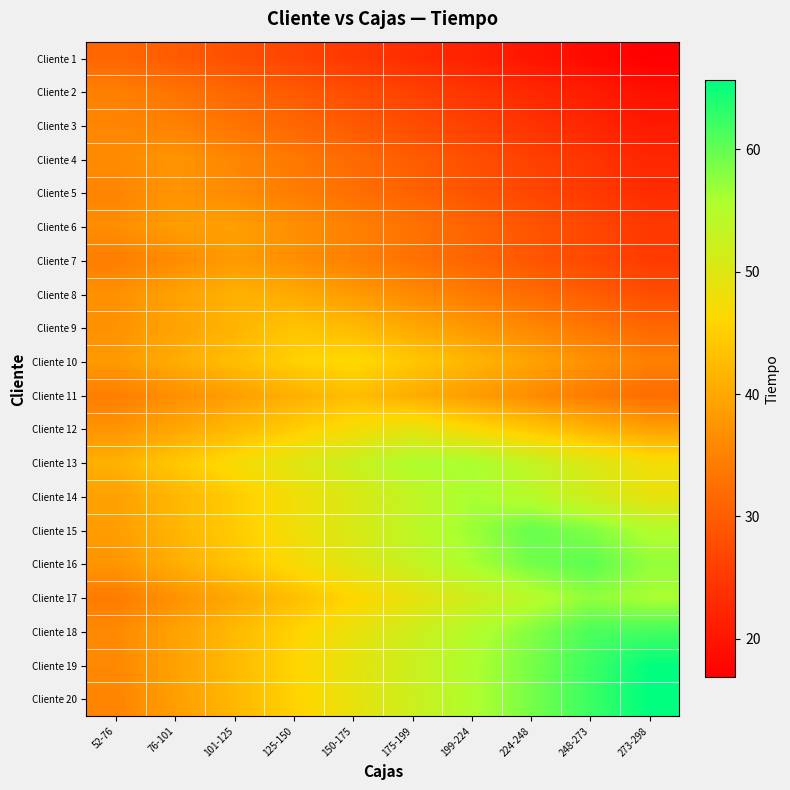

What is the difference between the highest and lowest values at 175-199?

32.2